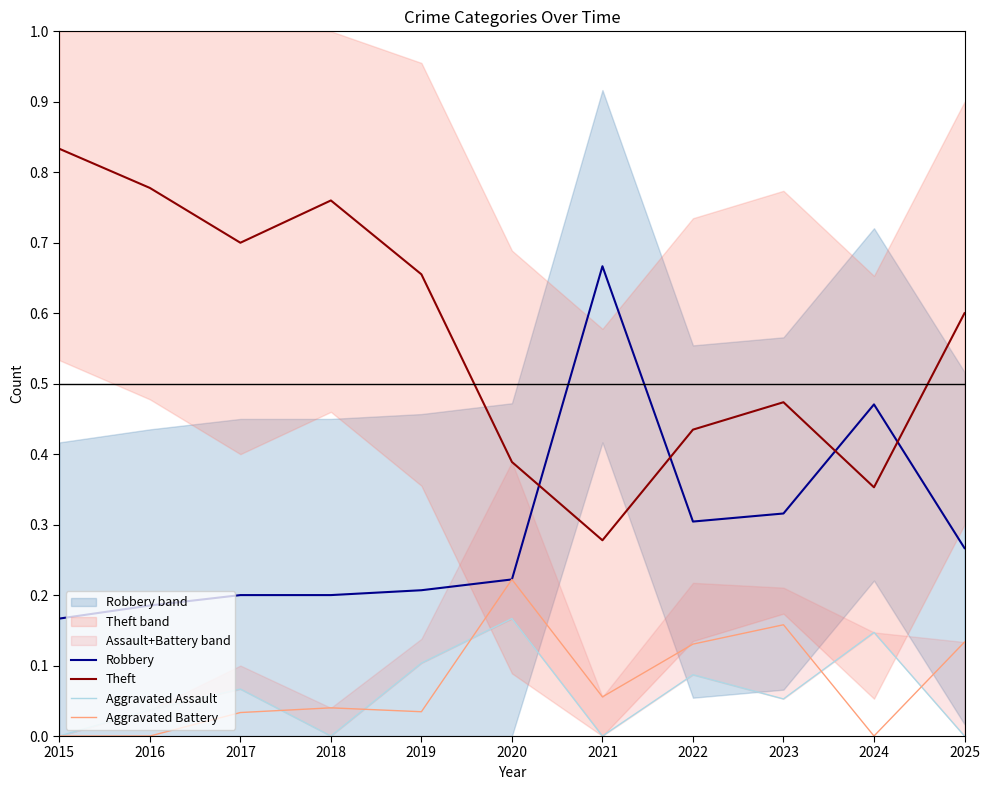

What is the sum of the Robbery values at 2021 and 2017?

0.9